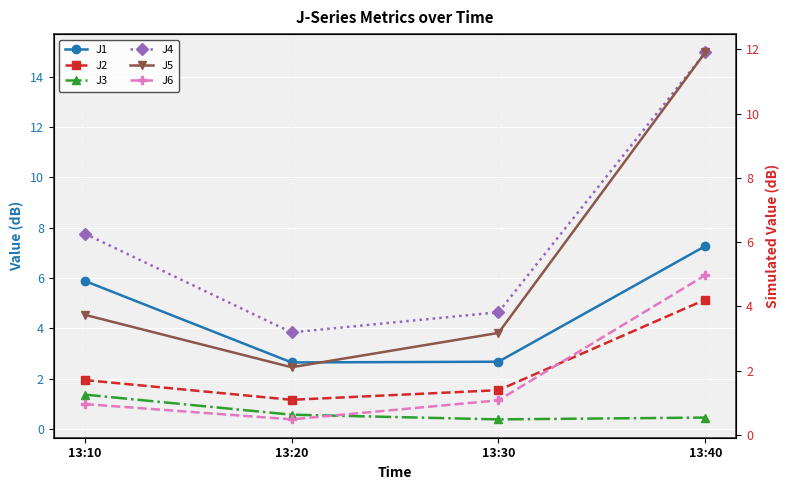

Between 13:10 and 13:20, which series saw the biggest shift?

J4